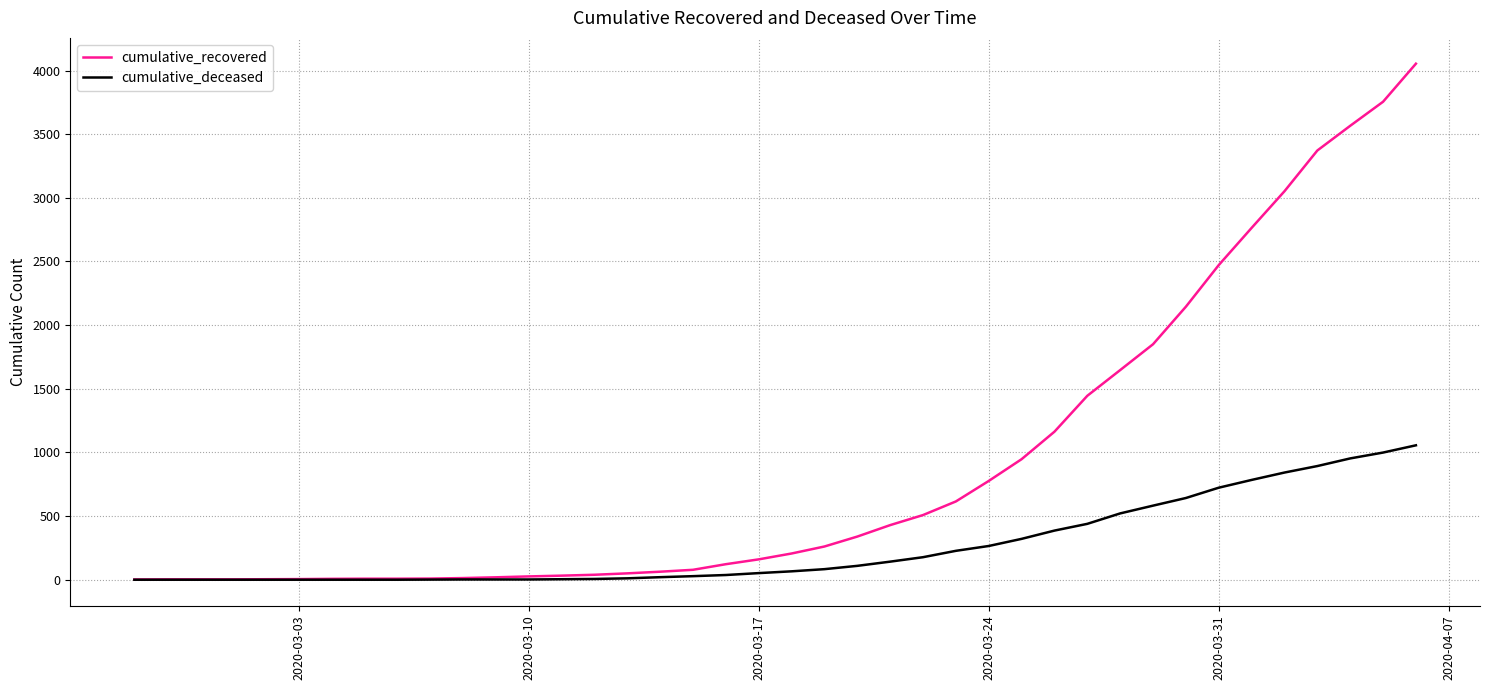

Which series has the largest total across all categories?

cumulative_recovered